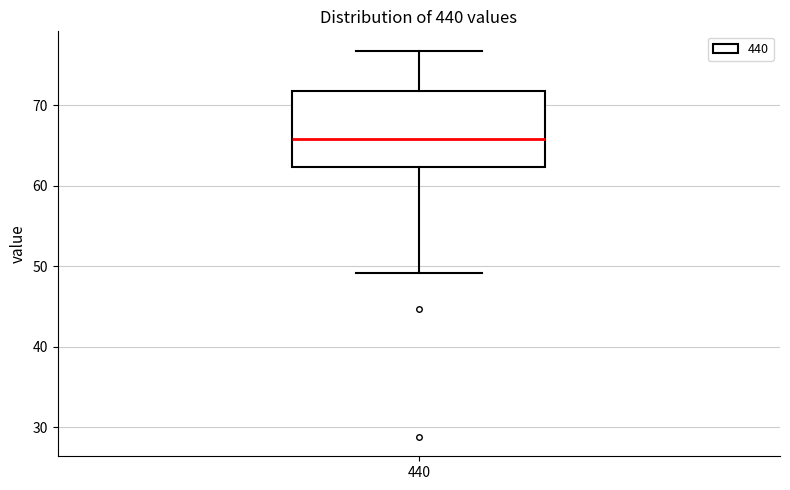

Transcribe this box plot: give where the median line is, the range the box spans, and where the two whiskers end, as read against the y-axis. The values are not printed on the chart, so give them approximately, as read against the axis.

median 66, box 62 to 72, whiskers 49 to 77